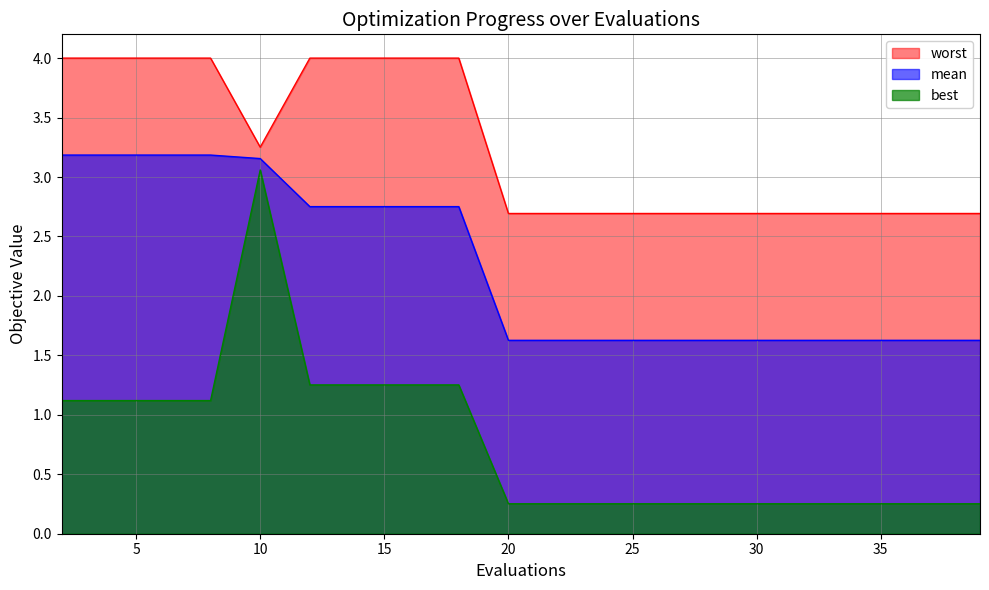

True or false: worst and best cross at least once.

False